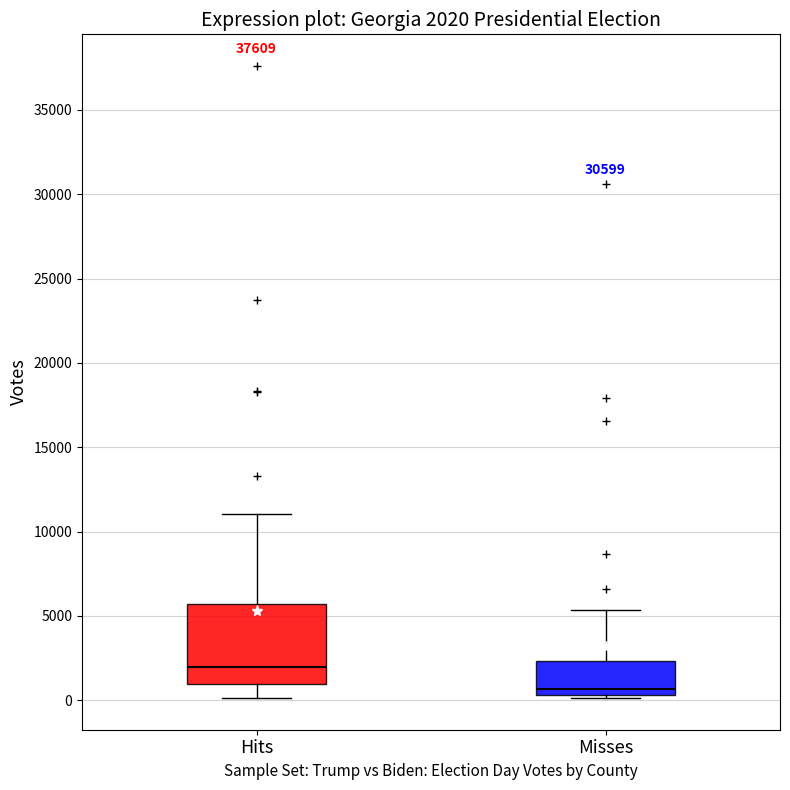

Comparing the boxes themselves (not the whiskers), which one is the tallest?

Hits